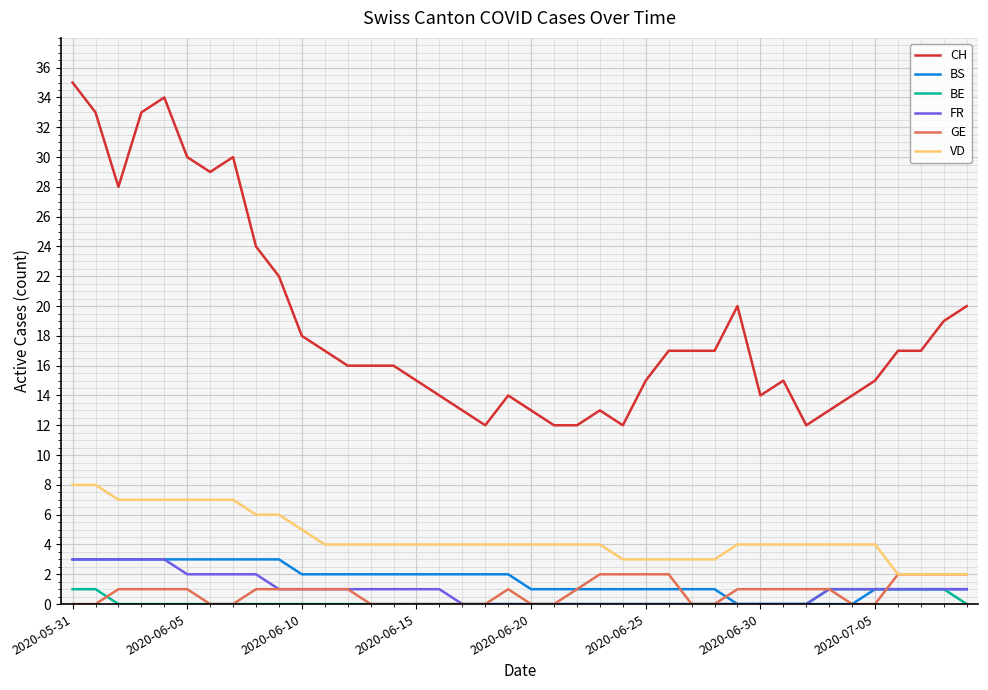

Which series has the largest total across all categories?

CH